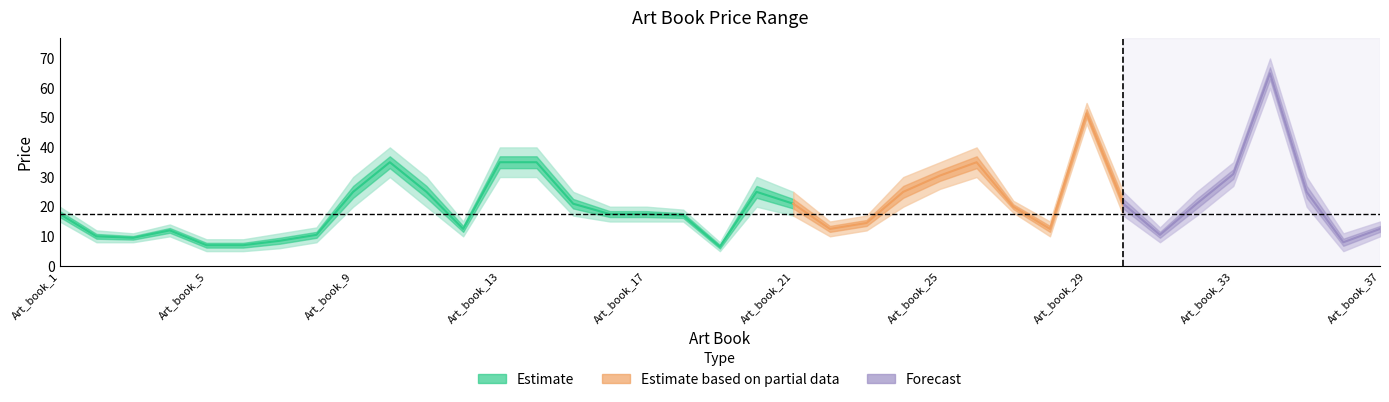

True or false: Maximum has more than 1 interior local peaks.

True